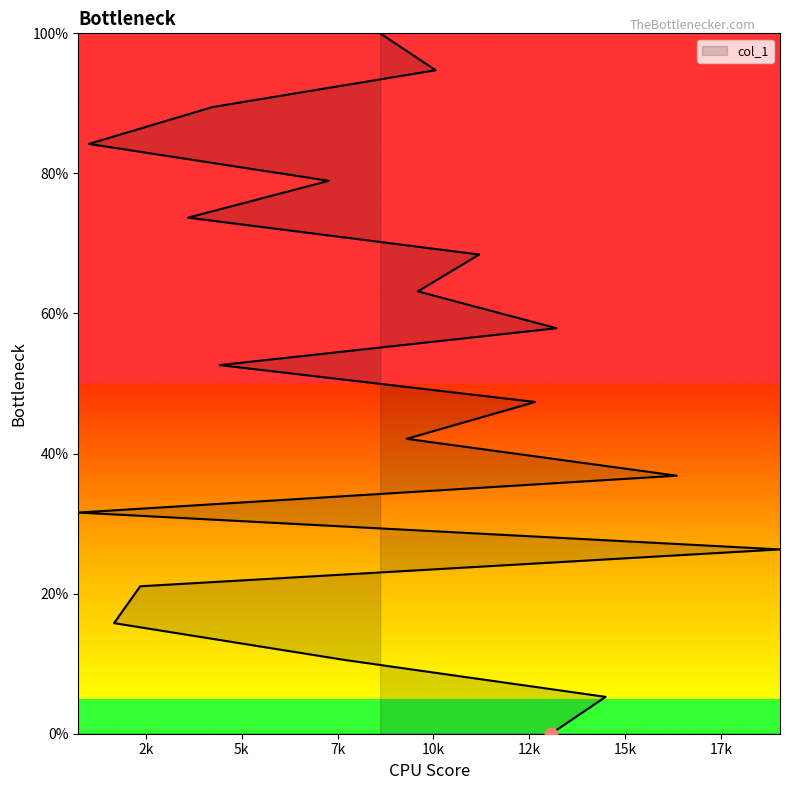

What is the ratio of the value at 14485 to the value at 10056?

0.1